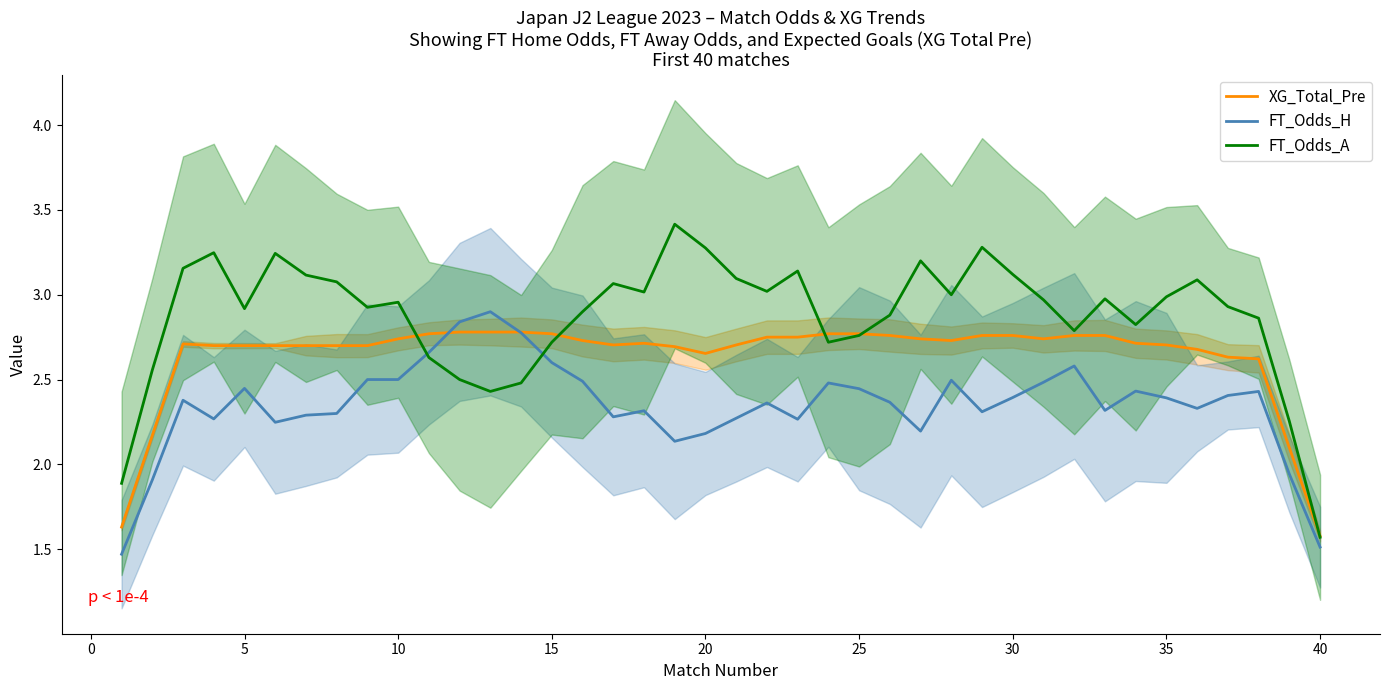

What is the maximum value for FT_Odds_A?

3.4